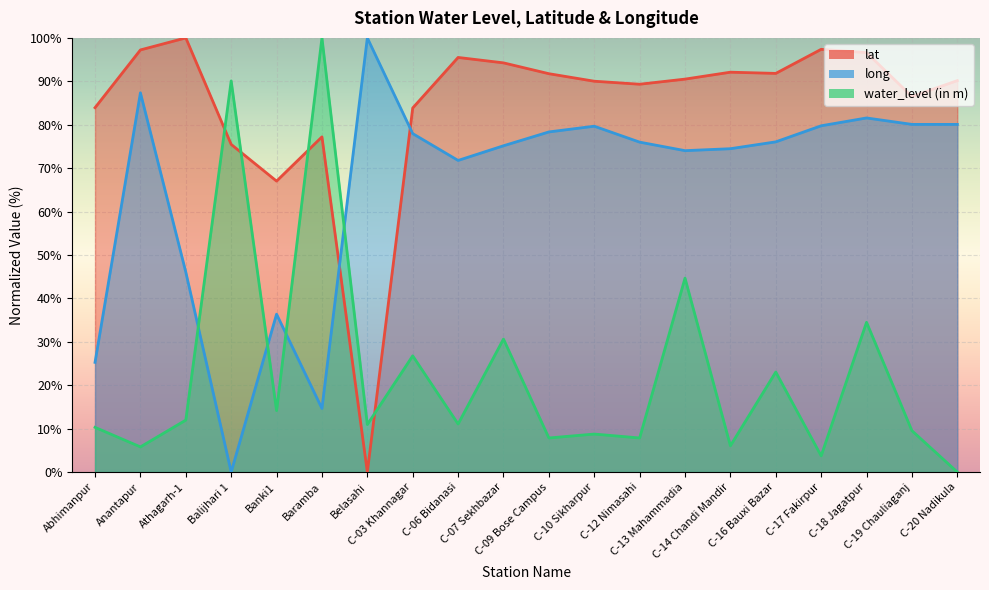

How many times do long and water_level (in m) cross each other?

4